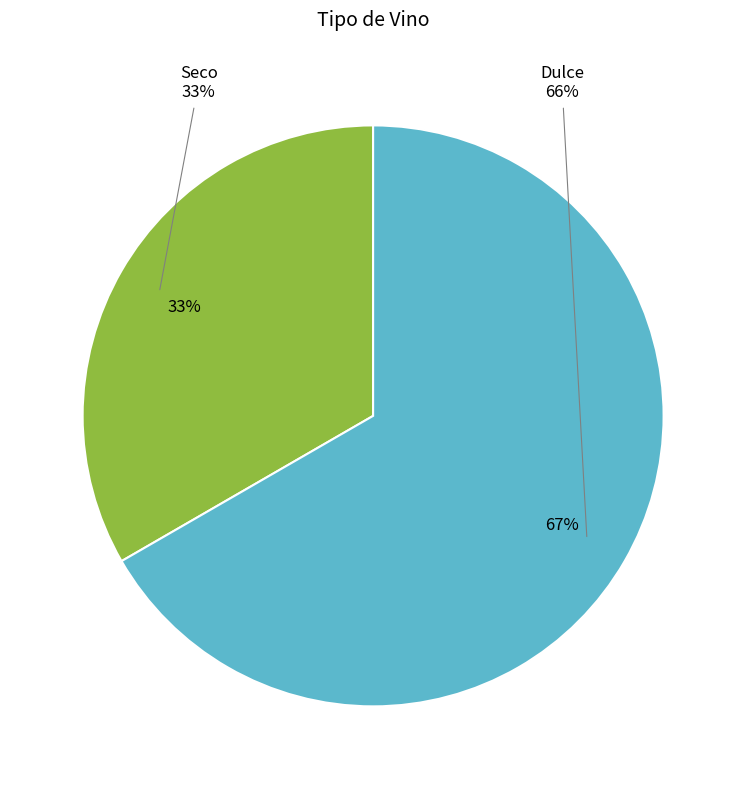

True or false: Seco accounts for 33% of the total.

True